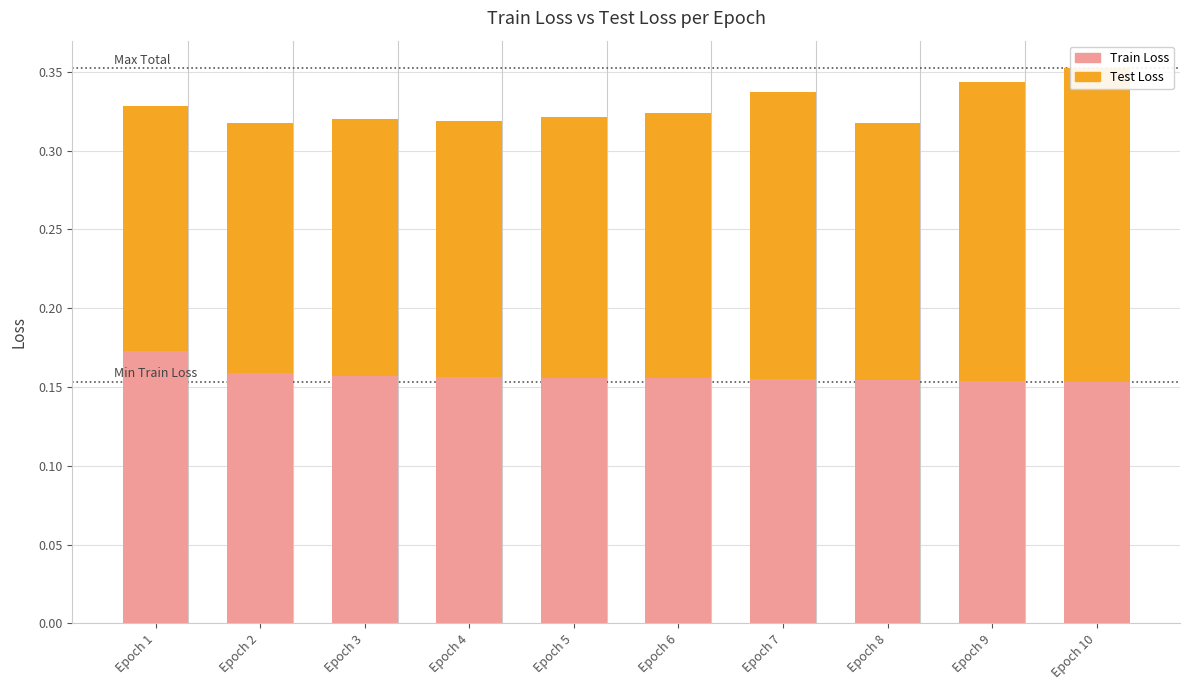

Count the number of data series in this chart.

2